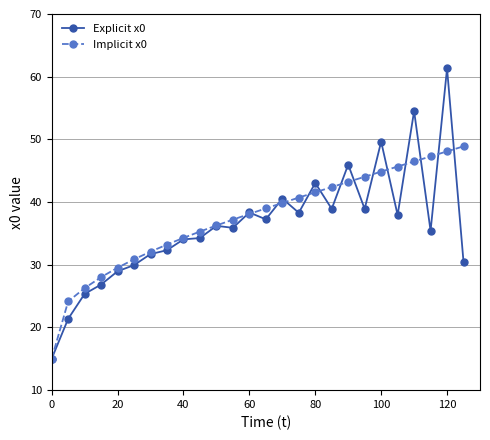

What is the minimum value for Implicit x0?

15.0